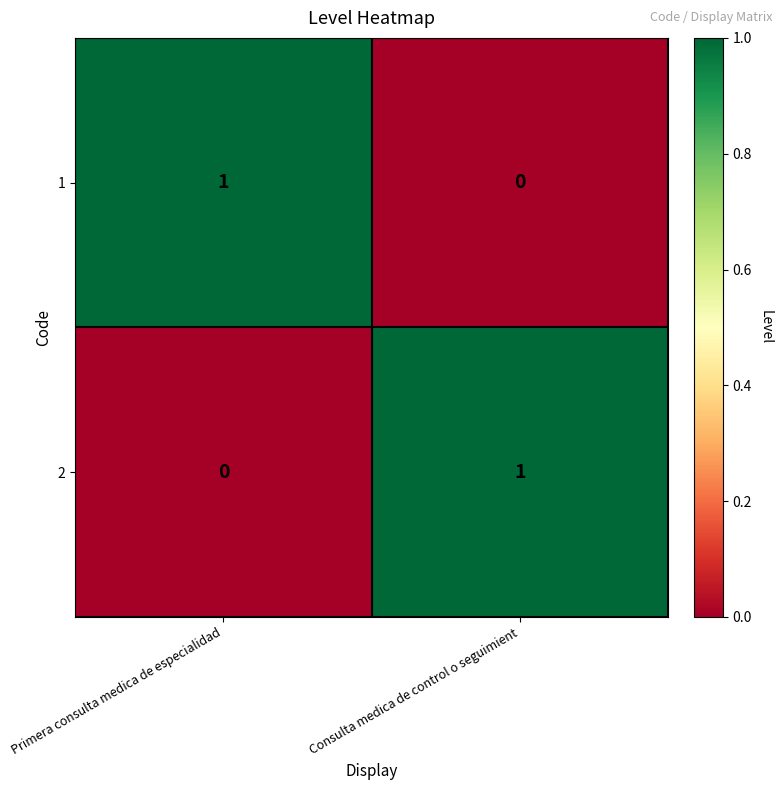

Which category has the lowest value in the 1 series?

Consulta medica de control o seguimient